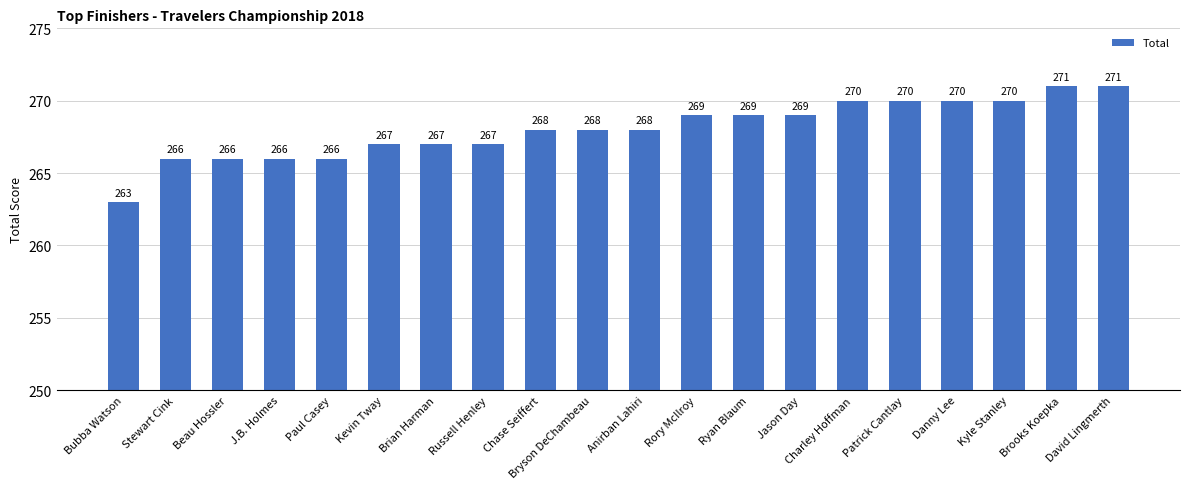

What position from the left is Beau Hossler?

3